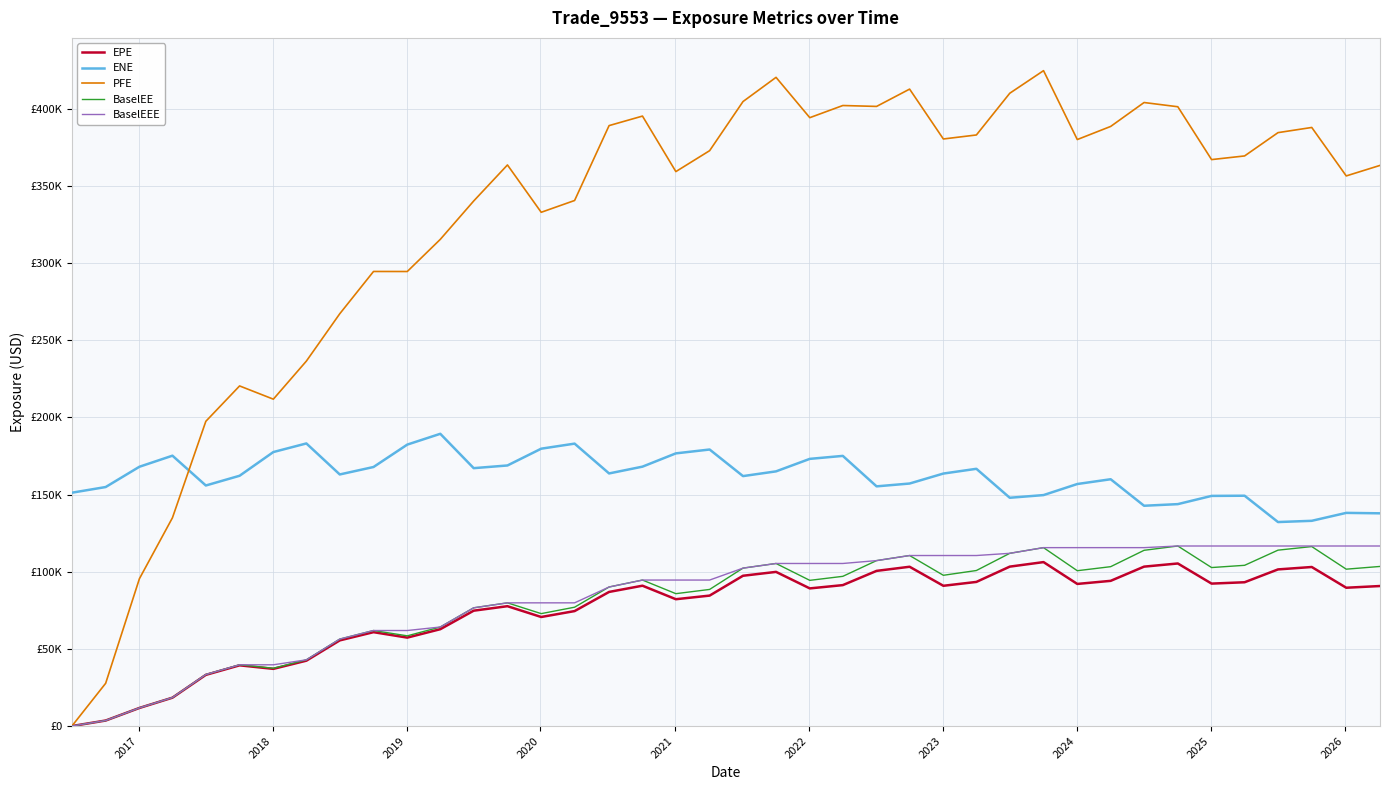

What are all the series names shown in the legend?

EPE, ENE, PFE, BaselEE, BaselEEE